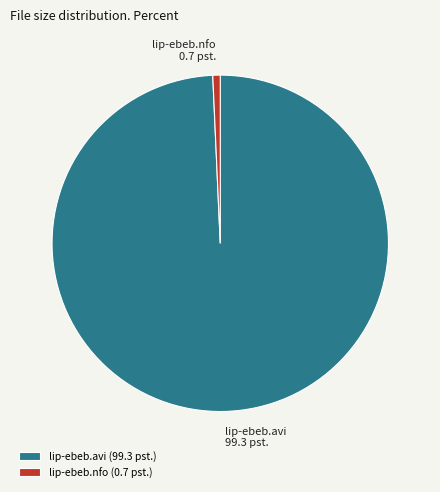

Do lip-ebeb.avi and lip-ebeb.nfo together represent more than half of the pie?

Yes